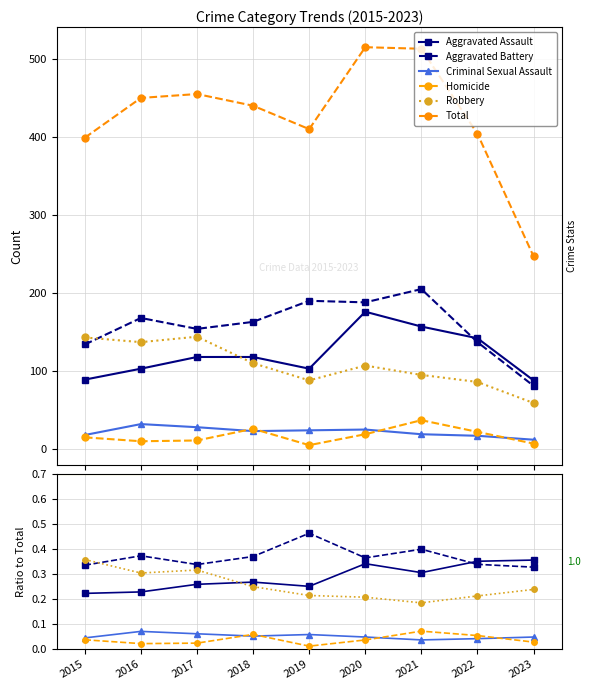

True or false: Total and Robbery cross at least once.

False